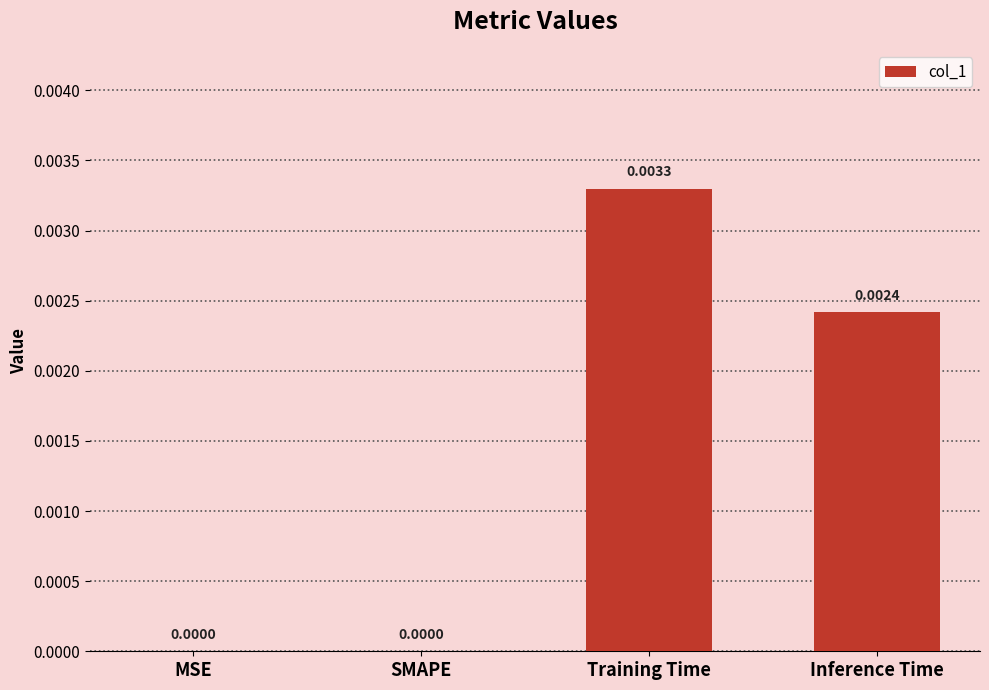

Which has a higher value, Inference Time or SMAPE?

Inference Time